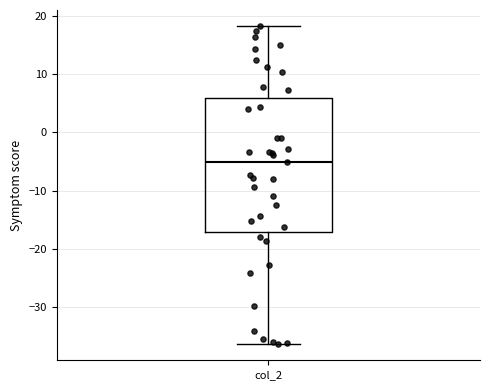

Read this box plot against the y-axis: the position of the median line, the range covered by the box, and the ends of both whiskers. The values are not printed on the chart, so give them approximately, as read against the axis.

median -5, box -17 to 6, whiskers -36 to 18